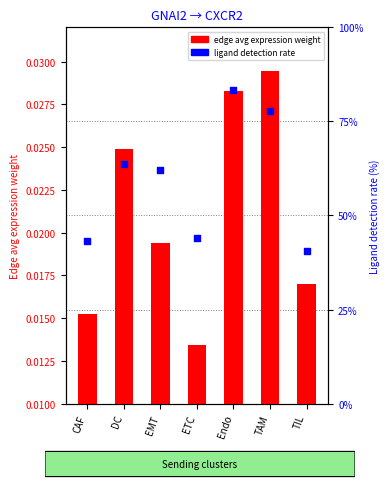

Is the value of ligand detection rate (%) at TIL greater than the value of edge avg expression weight at ETC?

Yes